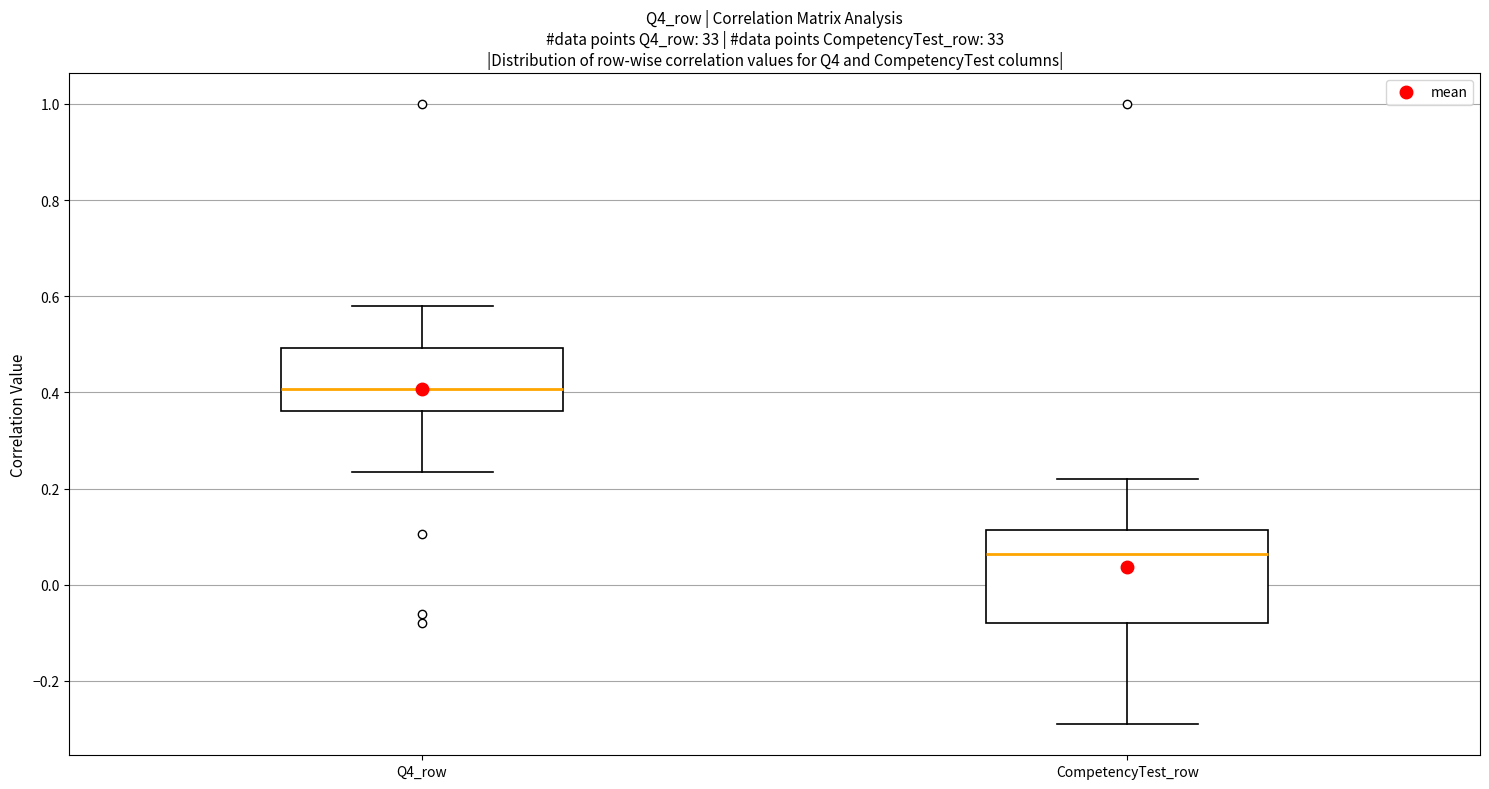

Reading left to right, read every box against the y-axis: the position of its median line, the range the box covers, and the ends of its whiskers. The values are not printed on the chart, so give them approximately, as read against the axis.

Q4_row: median 0.40, box 0.36 to 0.50, whiskers 0.24 to 0.58
CompetencyTest_row: median 0.06, box -0.08 to 0.12, whiskers -0.30 to 0.22